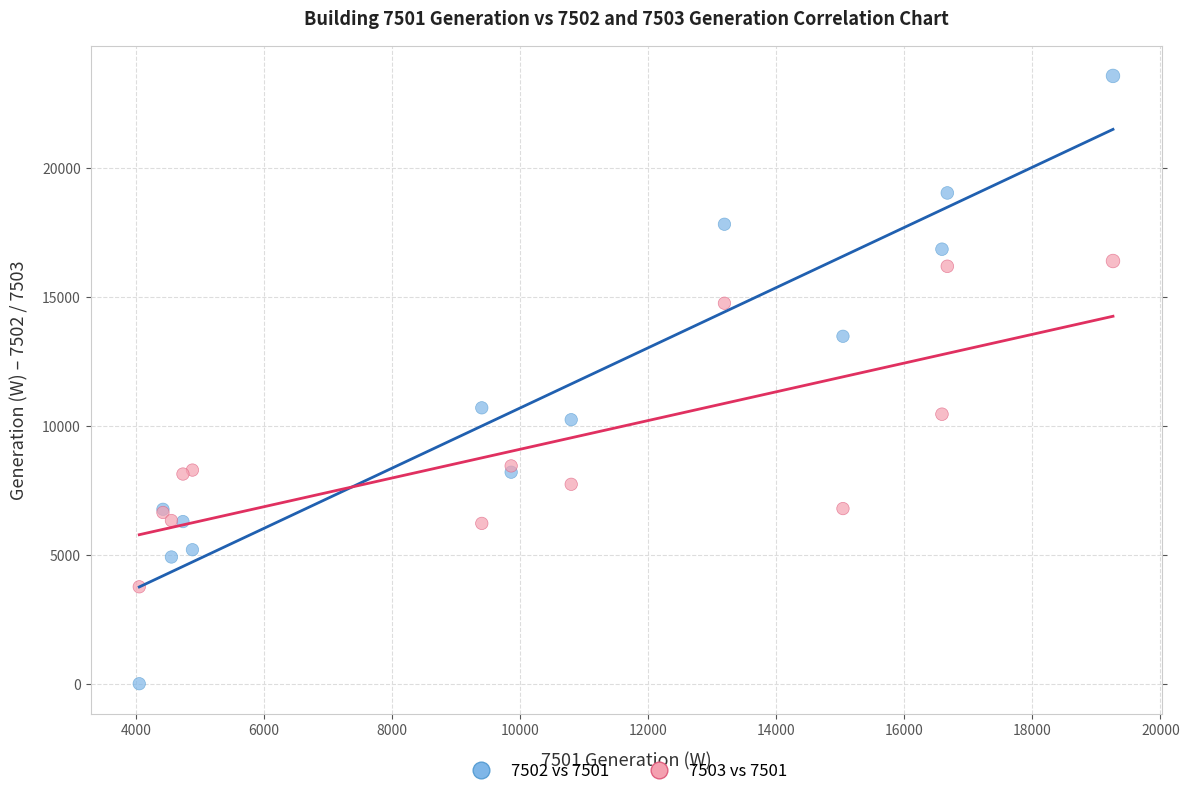

Which series has the largest Y range (max minus min)?

7502 vs 7501